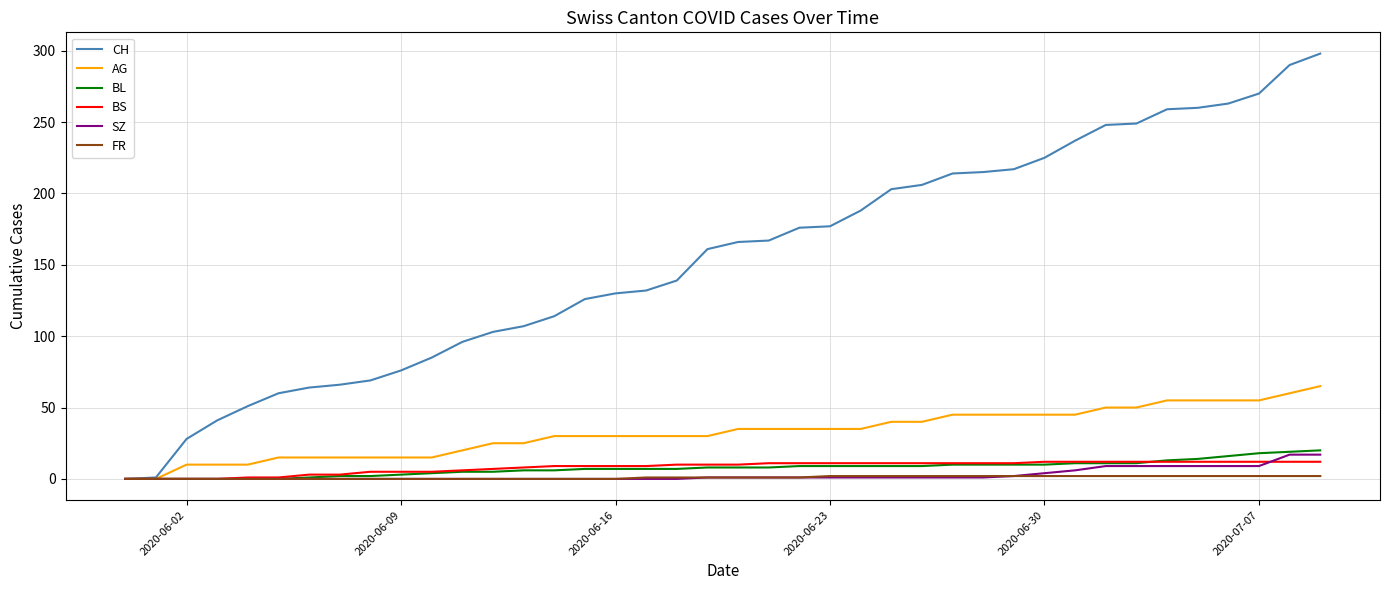

What is the difference between the maximum and minimum values in the SZ series?

17